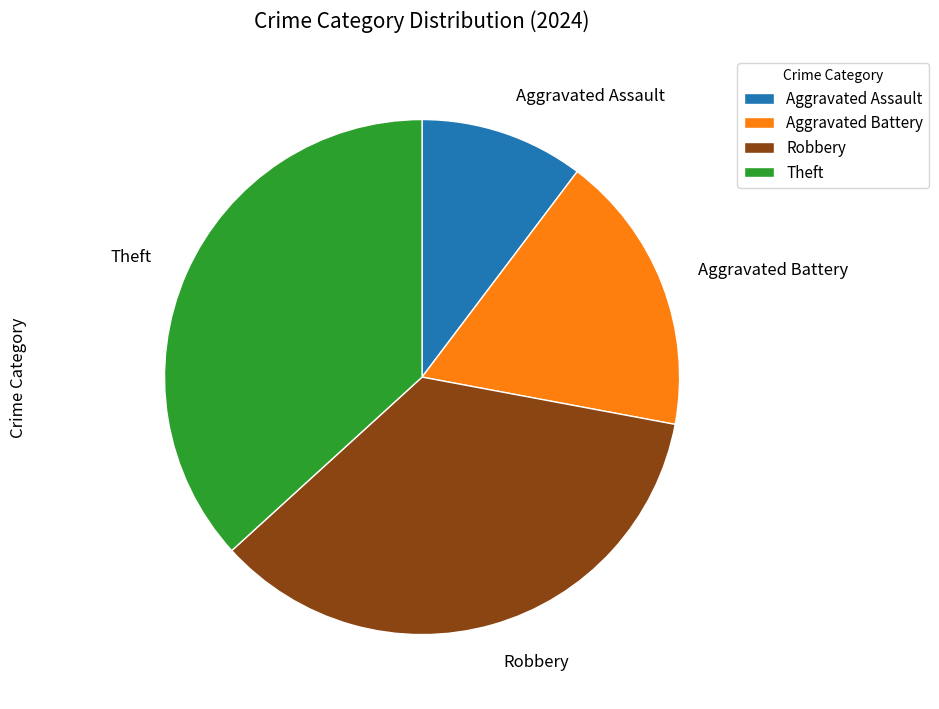

True or false: Robbery accounts for 35% of the total.

True